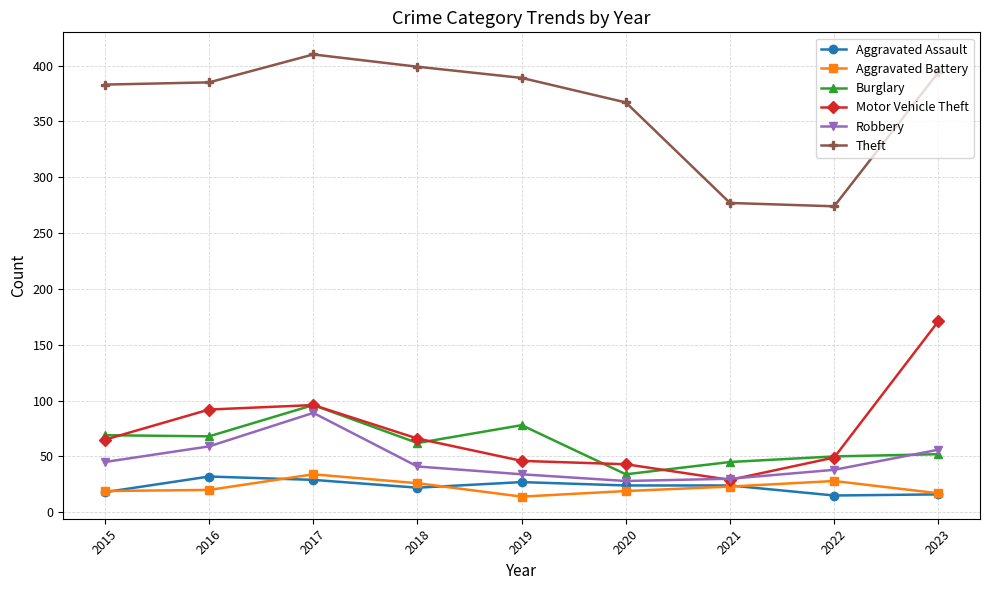

What is the minimum value shown in the chart?

14